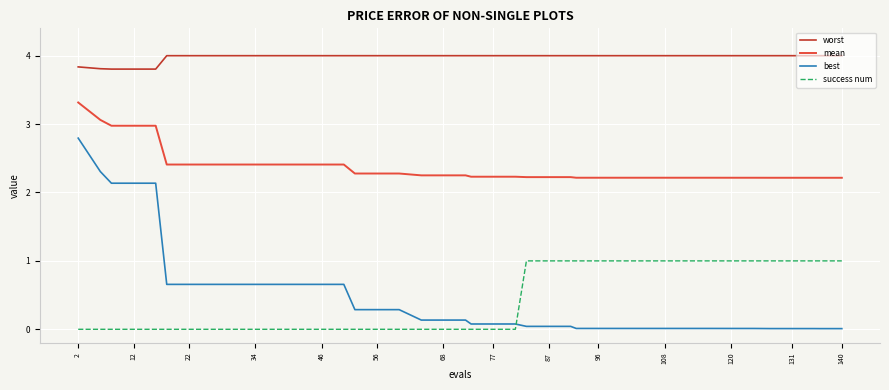

How many lines are shown in the chart?

4